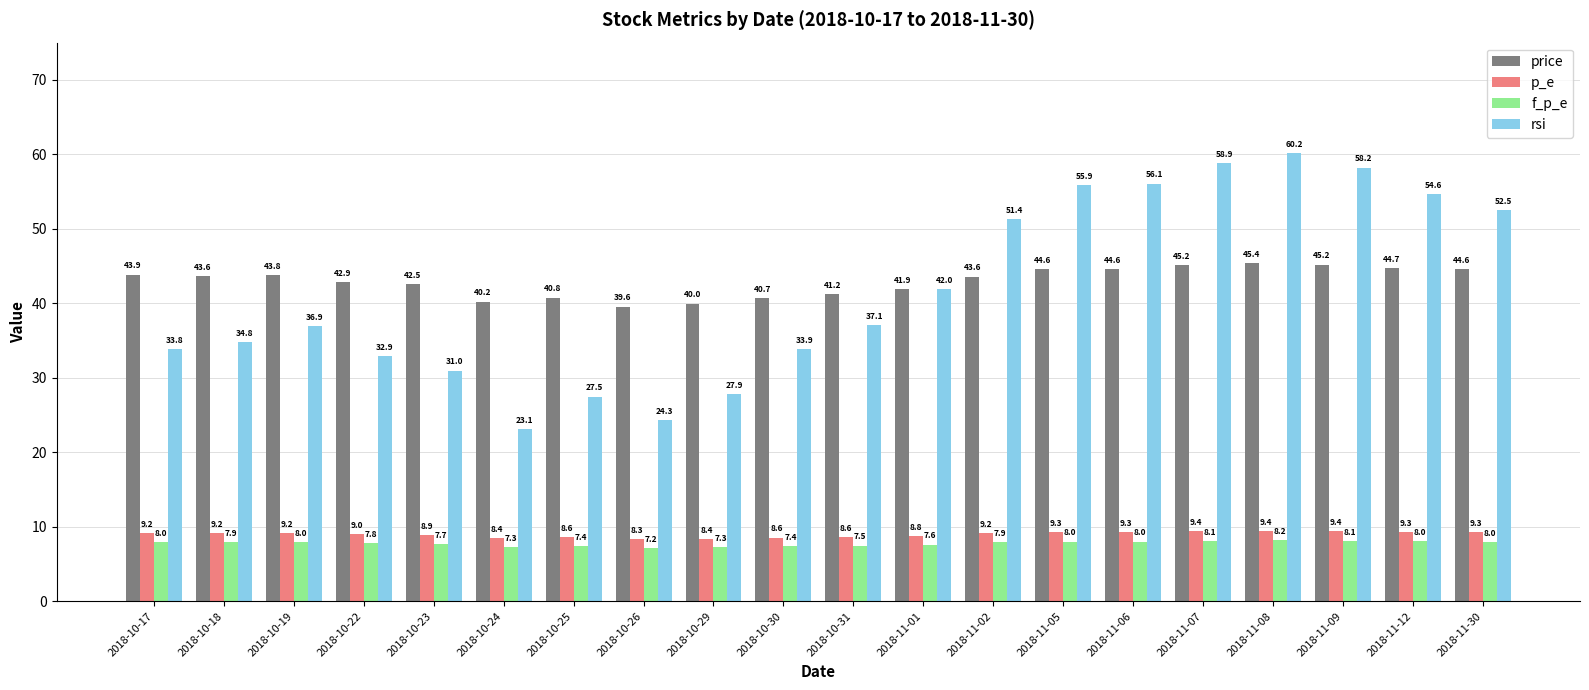

Read the f_p_e value at 2018-10-22.

7.8